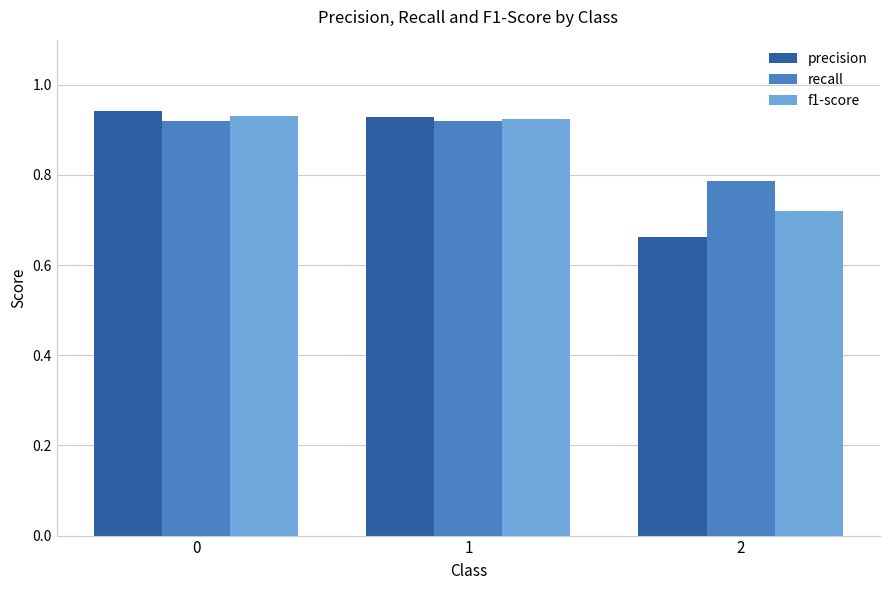

Which series changed the most between 0 and 2?

precision